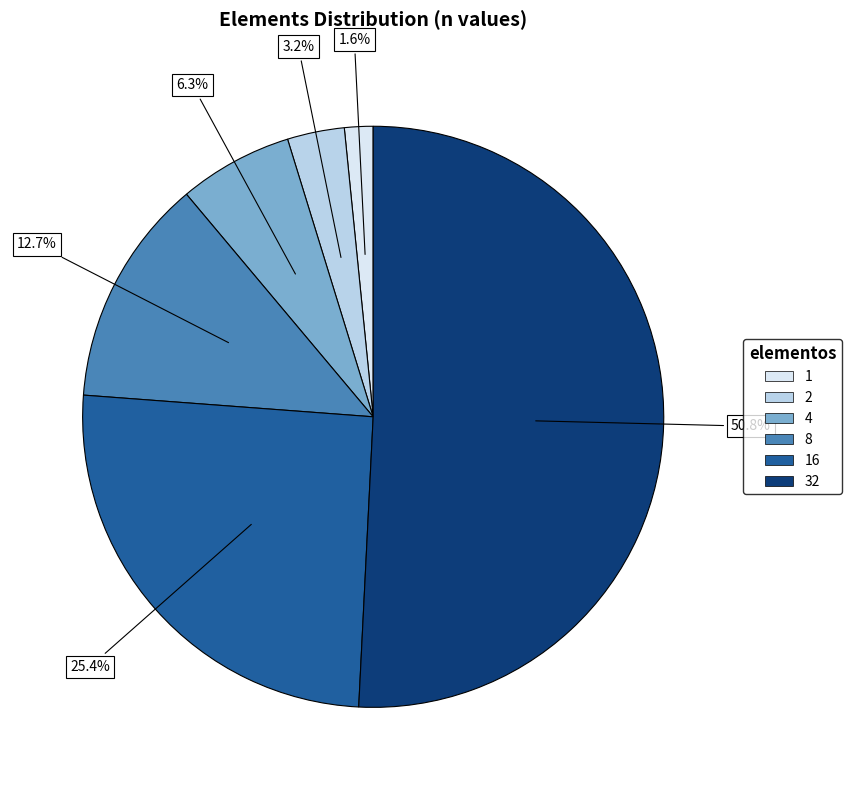

Between 4 and 8, which is larger?

8